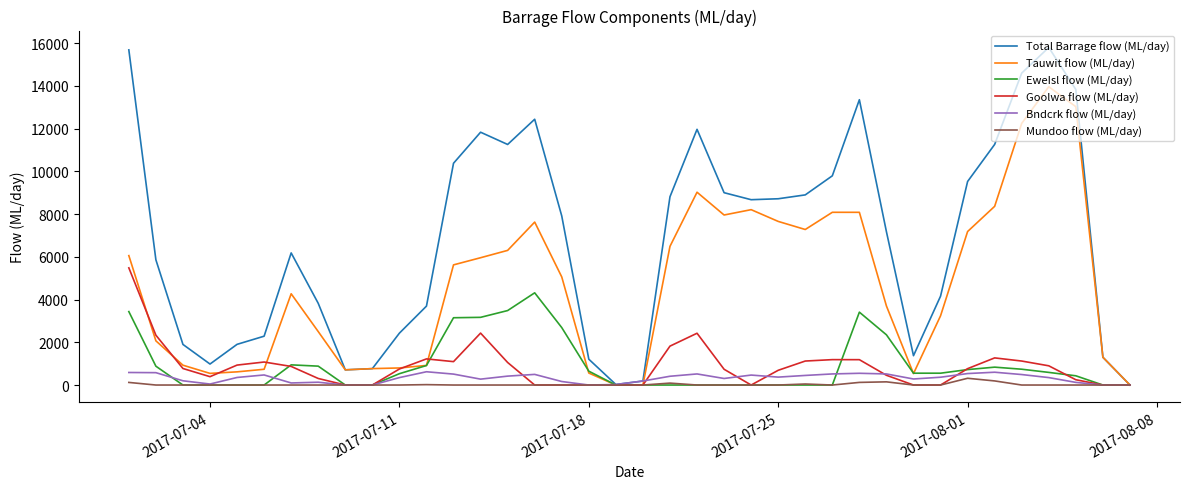

Which series has the largest total across all categories?

Total Barrage flow (ML/day)